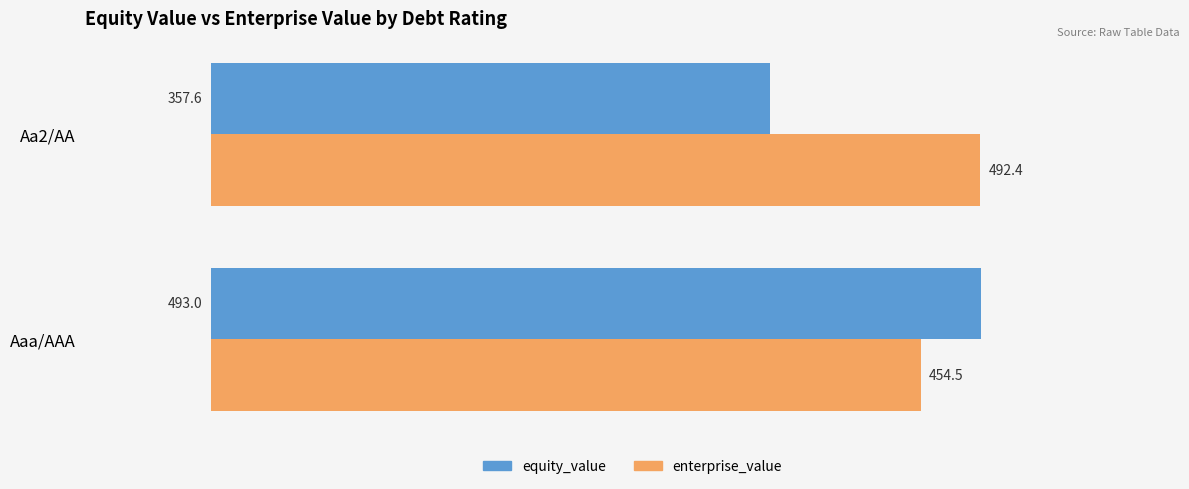

Is it true that equity_value equals 616.4 at Aa2/AA?

False